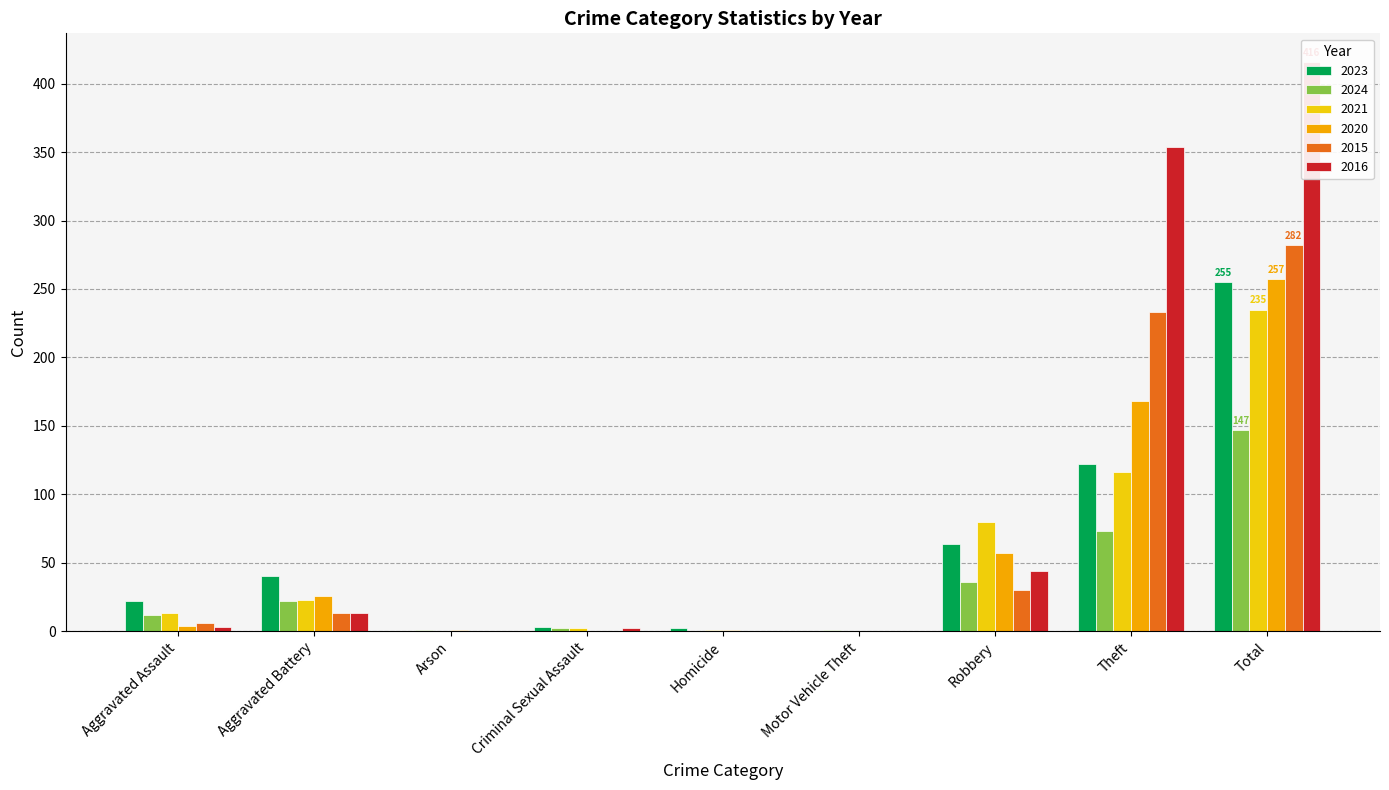

What is the label of the 7th bar from the right?

Arson